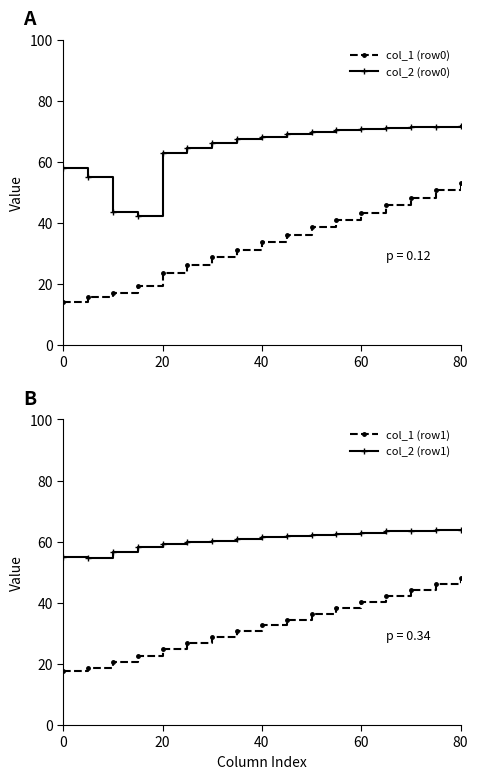

True or false: col_2 (row1) and col_2 (row0) cross at least once.

True